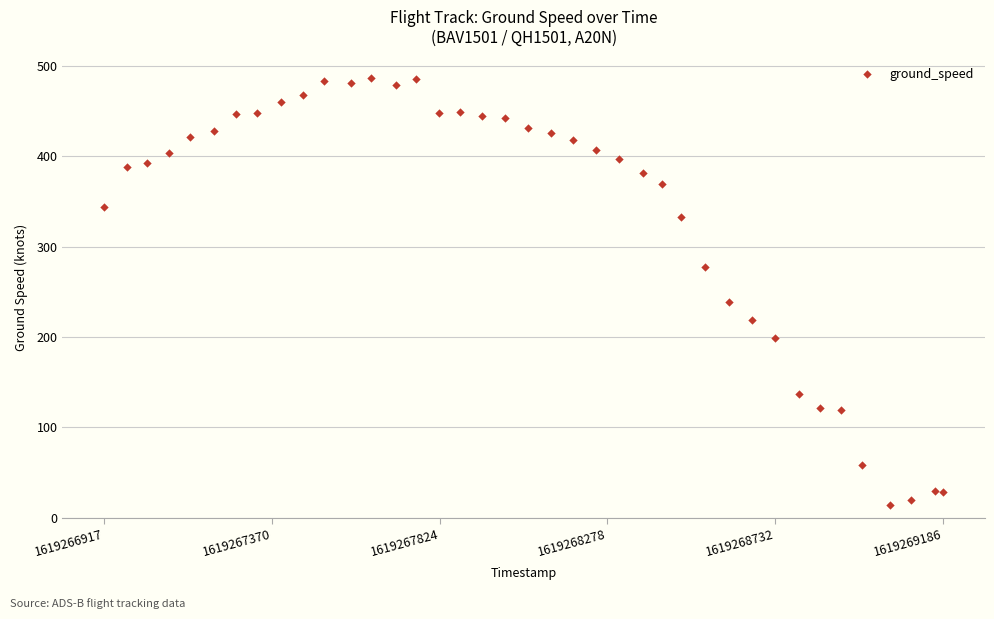

What Y value in the scatter plot is closest to 250?

239